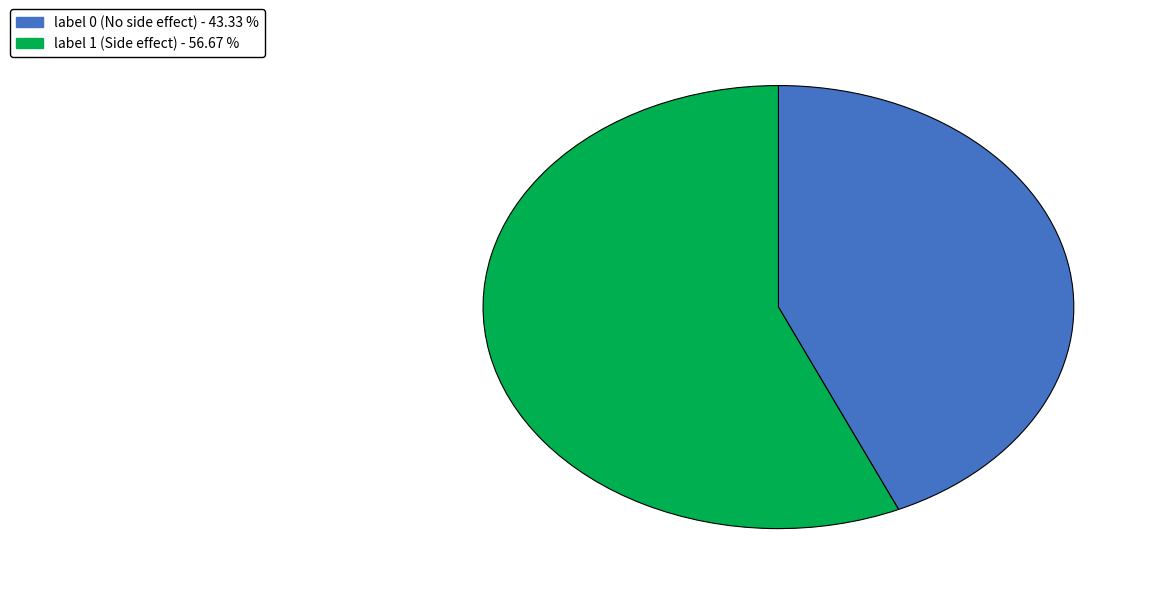

How many slices are in this pie chart?

2